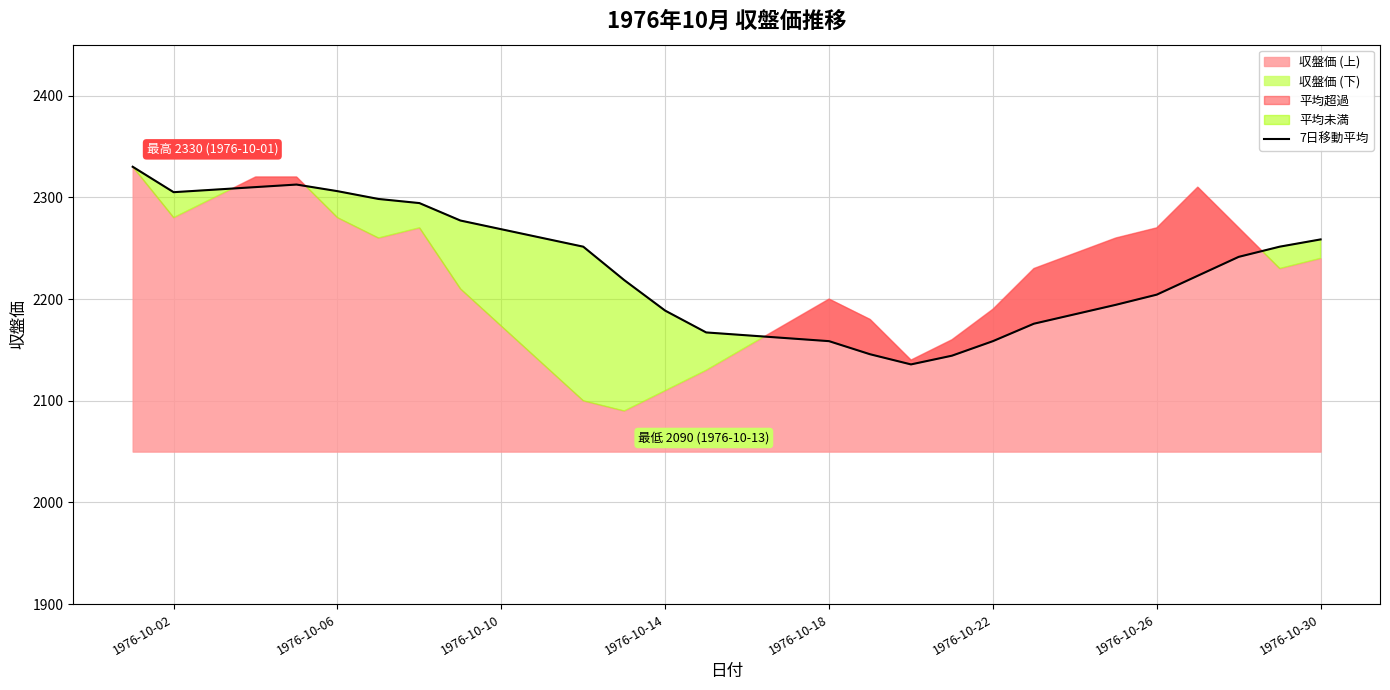

The value of 7日移動平均 at 1976-10-14 is 460.4. True or false?

False